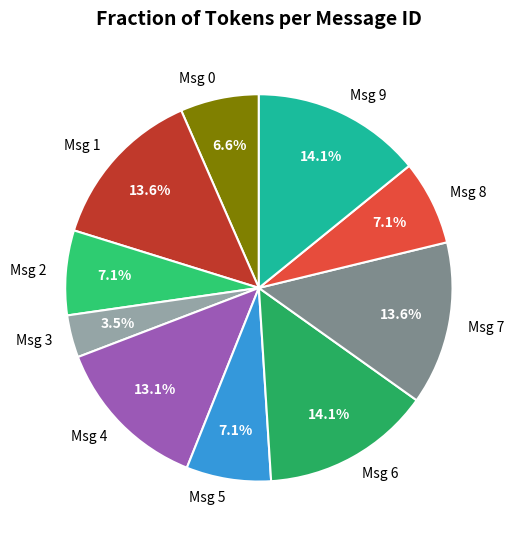

What is the smallest slice in the pie chart?

Msg 3